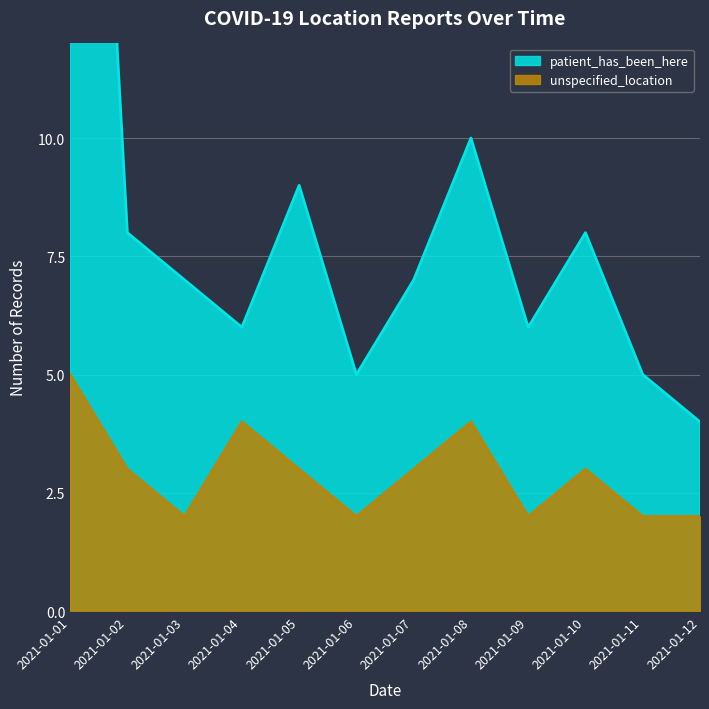

True or false: patient_has_been_here and unspecified_location intersect in this chart.

False